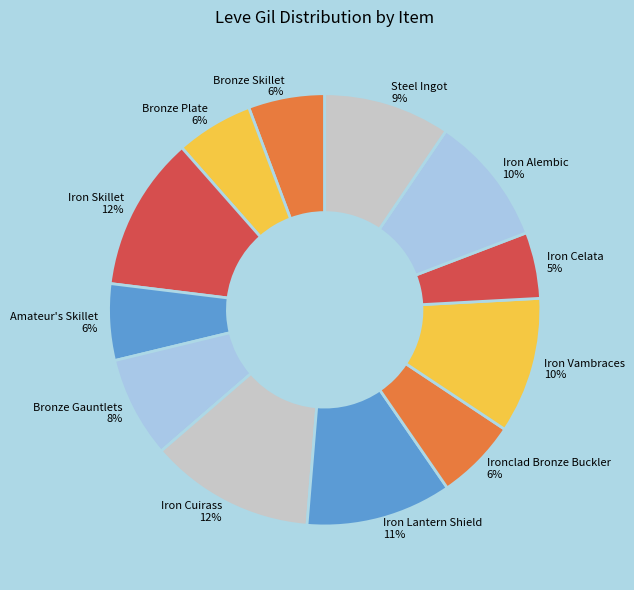

How many segments does this pie chart have?

12